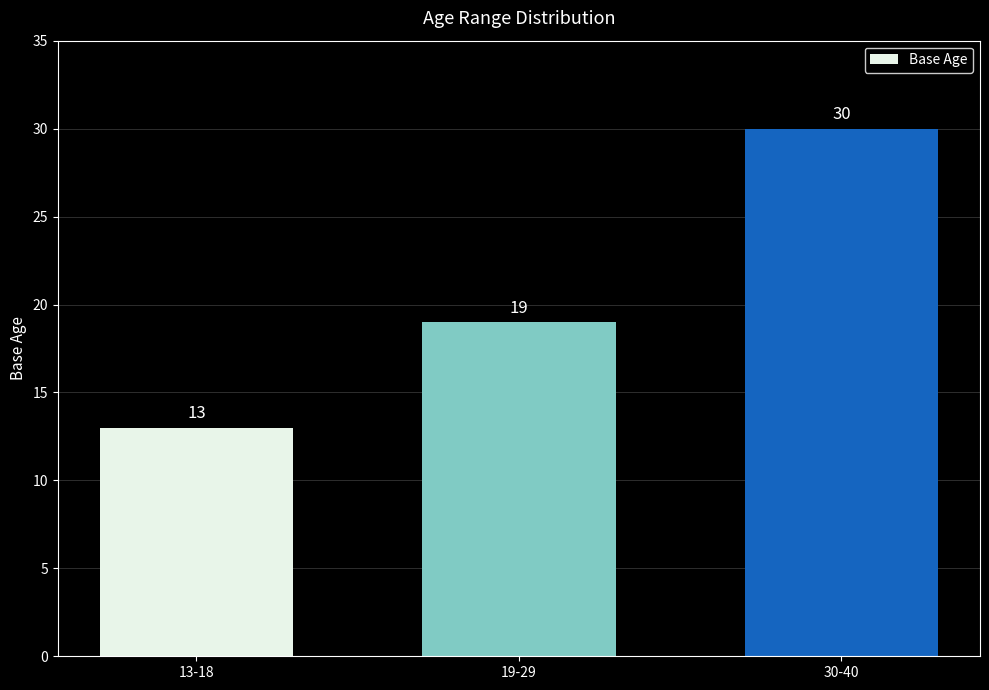

What position from the right is 19-29?

2